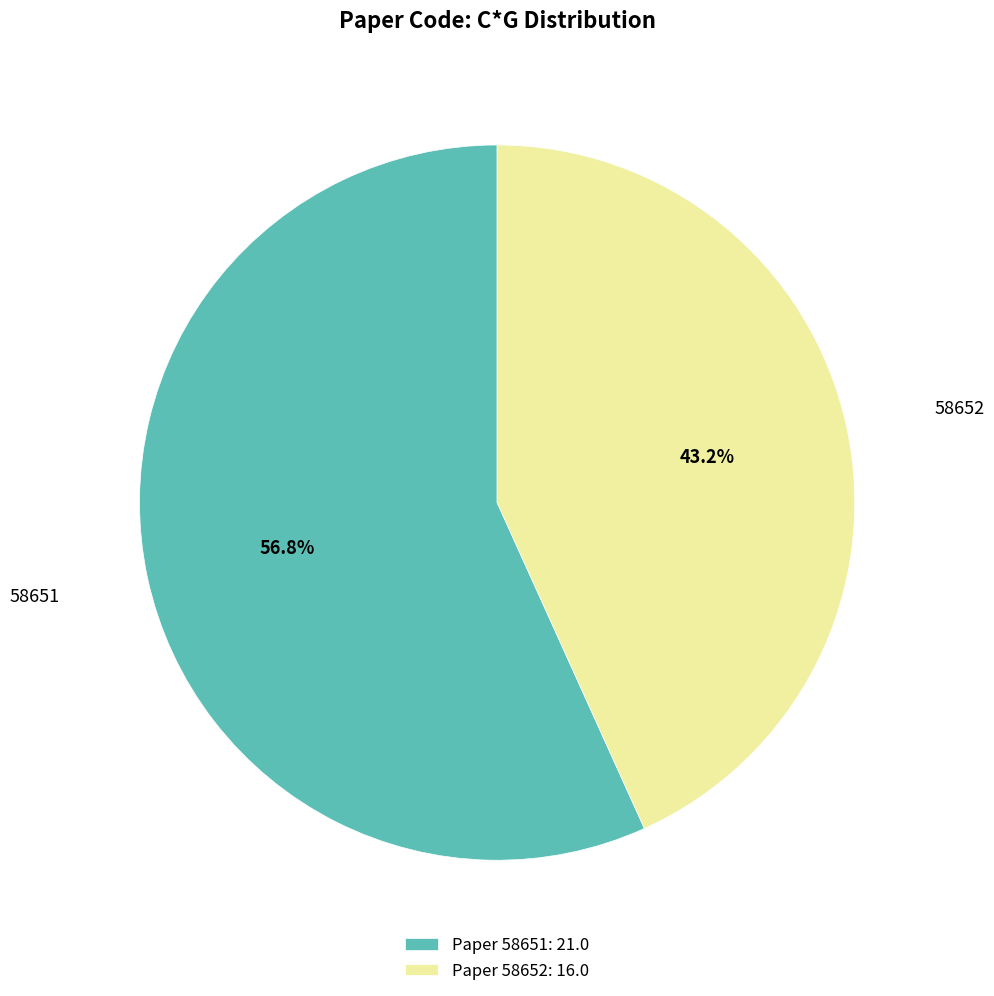

Is there a majority slice in this chart?

Yes